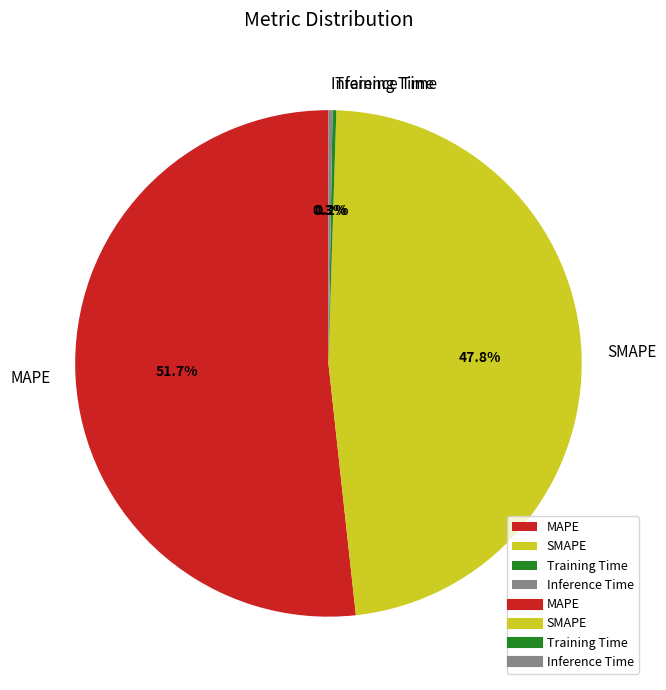

Is there a majority slice in this chart?

Yes